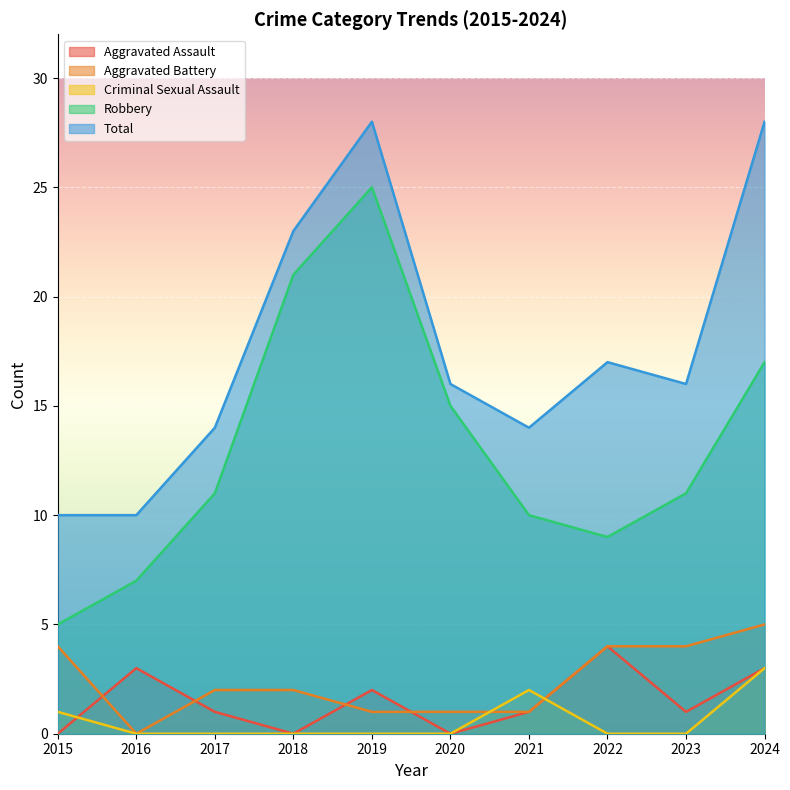

What are all the series names shown in the legend?

Aggravated Assault, Aggravated Battery, Criminal Sexual Assault, Robbery, Total